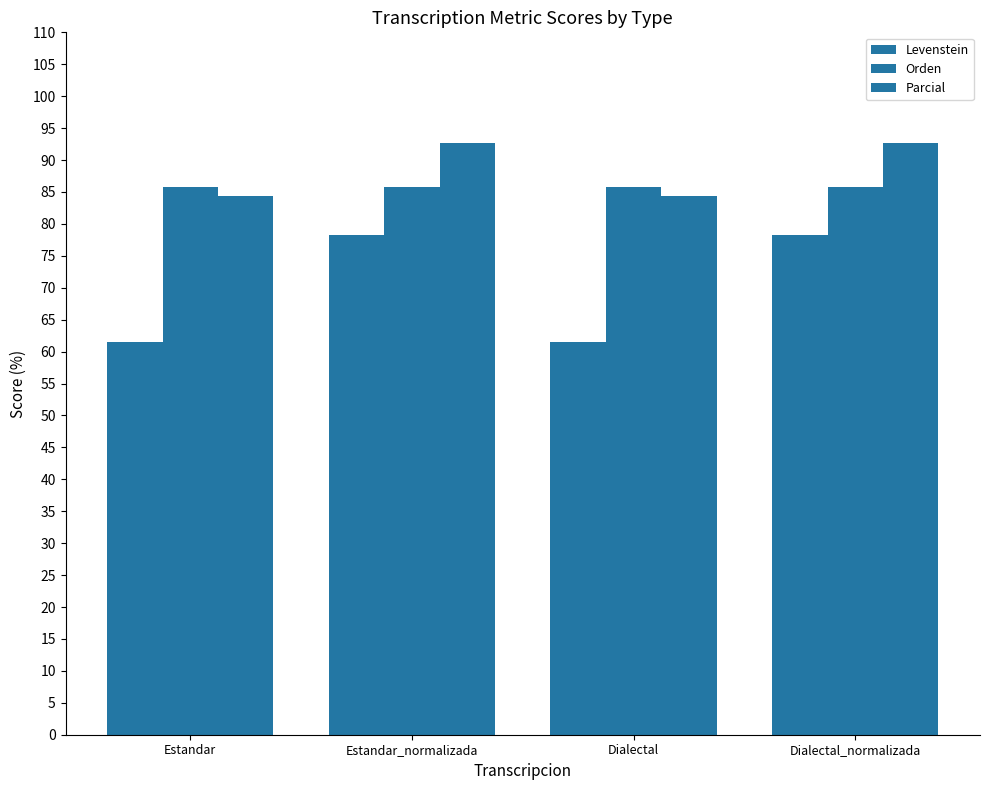

At which category is the sum across all series the highest?

Estandar_normalizada